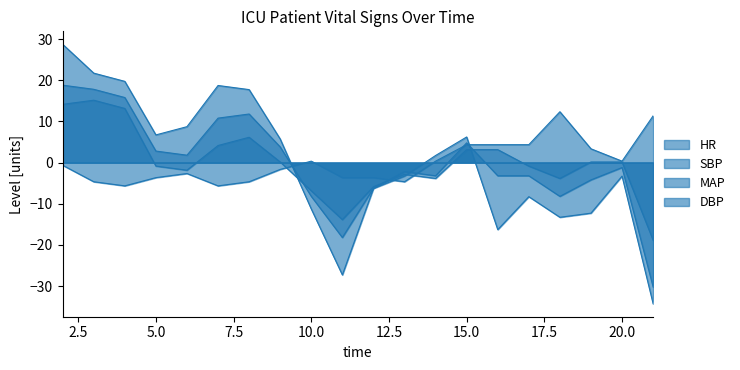

What is the difference between the maximum and minimum values in the SBP series?

63.0